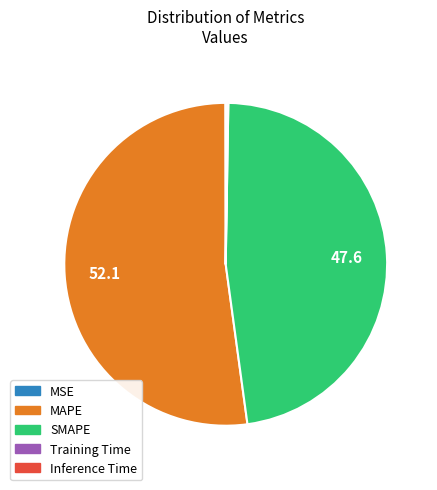

Which category has the biggest portion of the pie?

MAPE